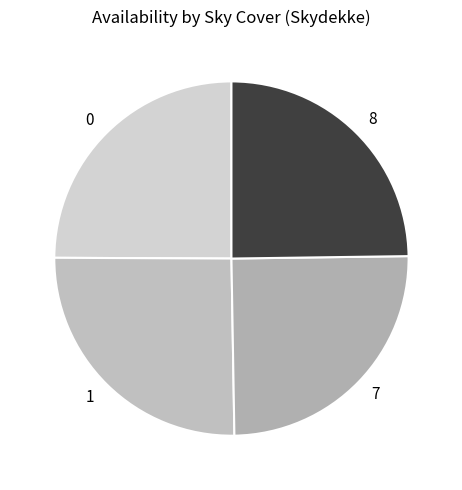

Does 7 account for over 50% of the chart?

No